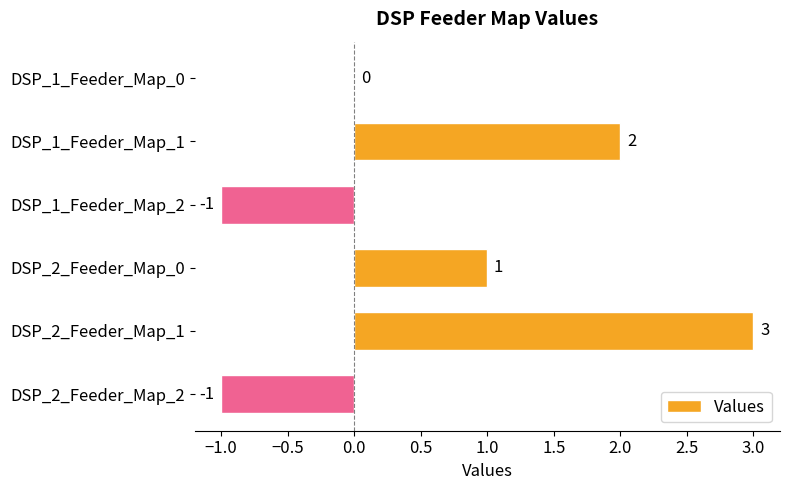

At which category does the chart reach its peak across all series?

DSP_2_Feeder_Map_1